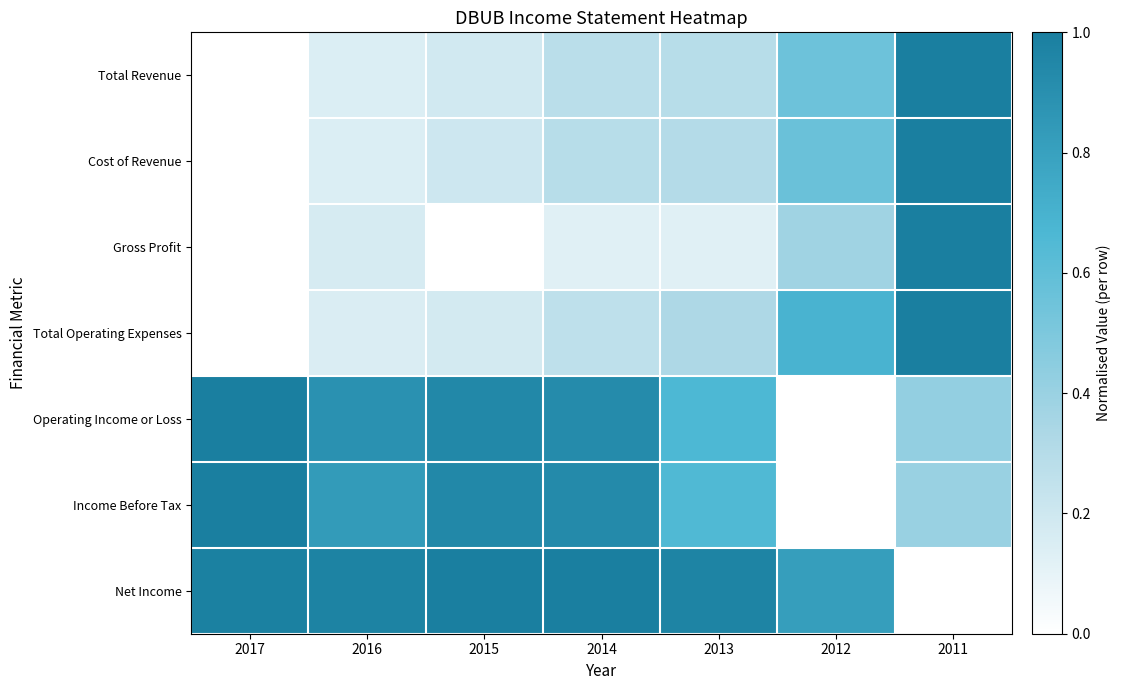

How many data points does each series have?

7